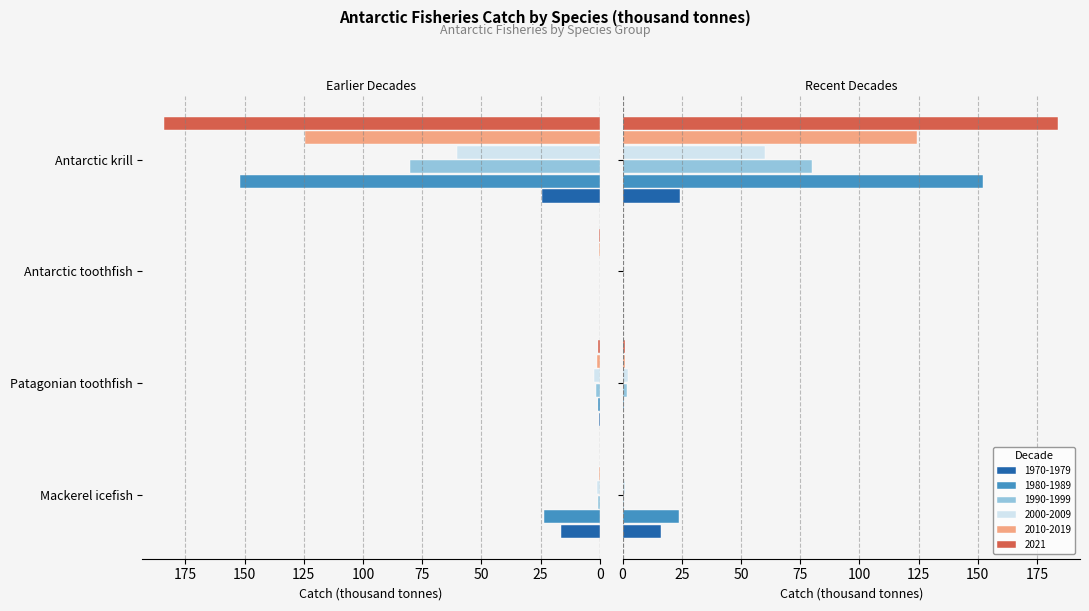

Which has a higher value, Antarctic toothfish or Mackerel icefish?

Mackerel icefish